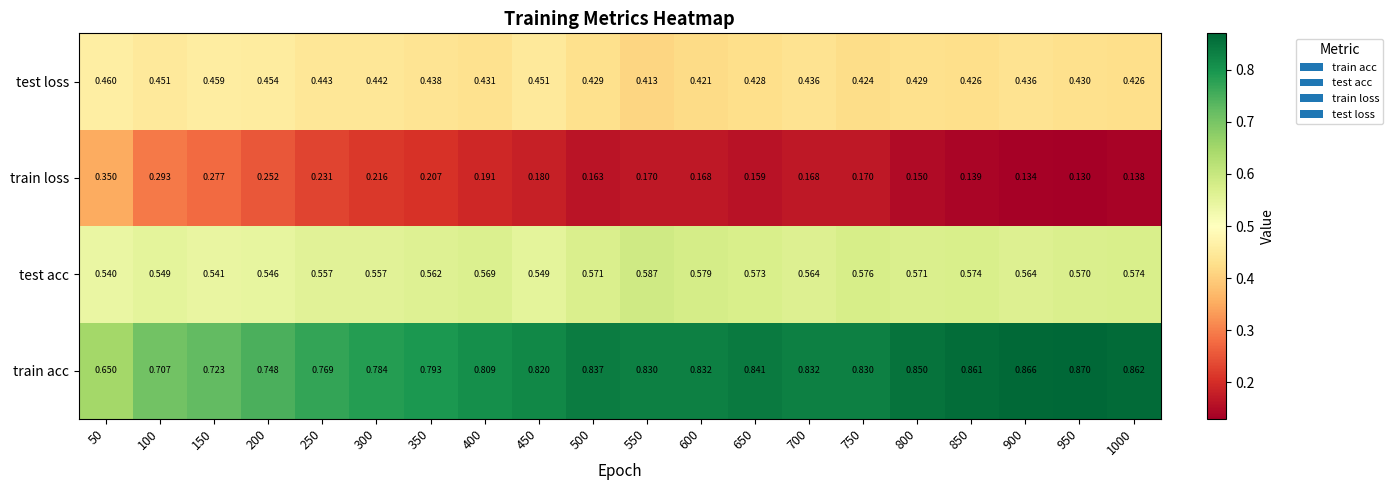

Count the number of categories in the chart.

20